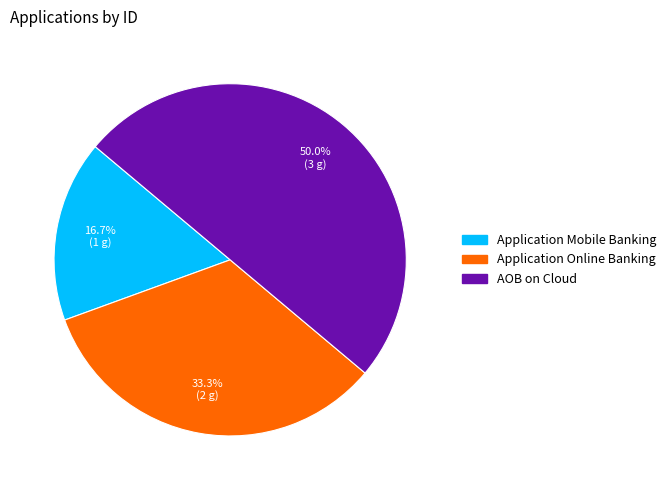

How much of the chart is everything except Application Mobile Banking?

83.3%